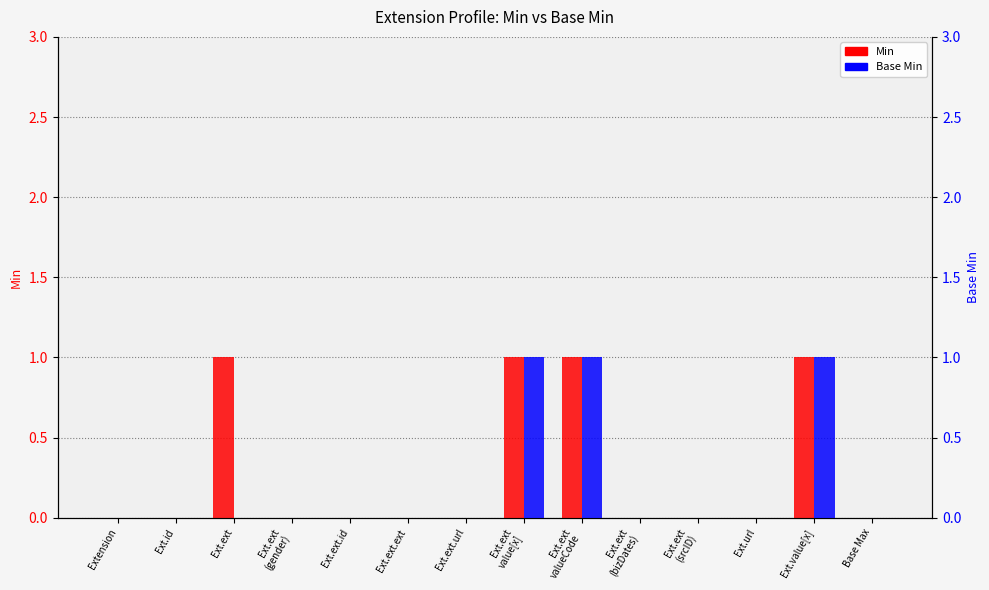

Reading left to right, transcribe all the data shown in this chart.

Min: Extension=0	Ext.id=0	Ext.ext=1	Ext.ext
(gender)=0	Ext.ext.id=0	Ext.ext.ext=0	Ext.ext.url=0	Ext.ext
value[x]=1	Ext.ext
valueCode=1	Ext.ext
(bizDates)=0	Ext.ext
(srcID)=0	Ext.url=0	Ext.value[x]=1	Base Max=0
Base Min: Extension=0	Ext.id=0	Ext.ext=0	Ext.ext
(gender)=0	Ext.ext.id=0	Ext.ext.ext=0	Ext.ext.url=0	Ext.ext
value[x]=1	Ext.ext
valueCode=1	Ext.ext
(bizDates)=0	Ext.ext
(srcID)=0	Ext.url=0	Ext.value[x]=1	Base Max=0